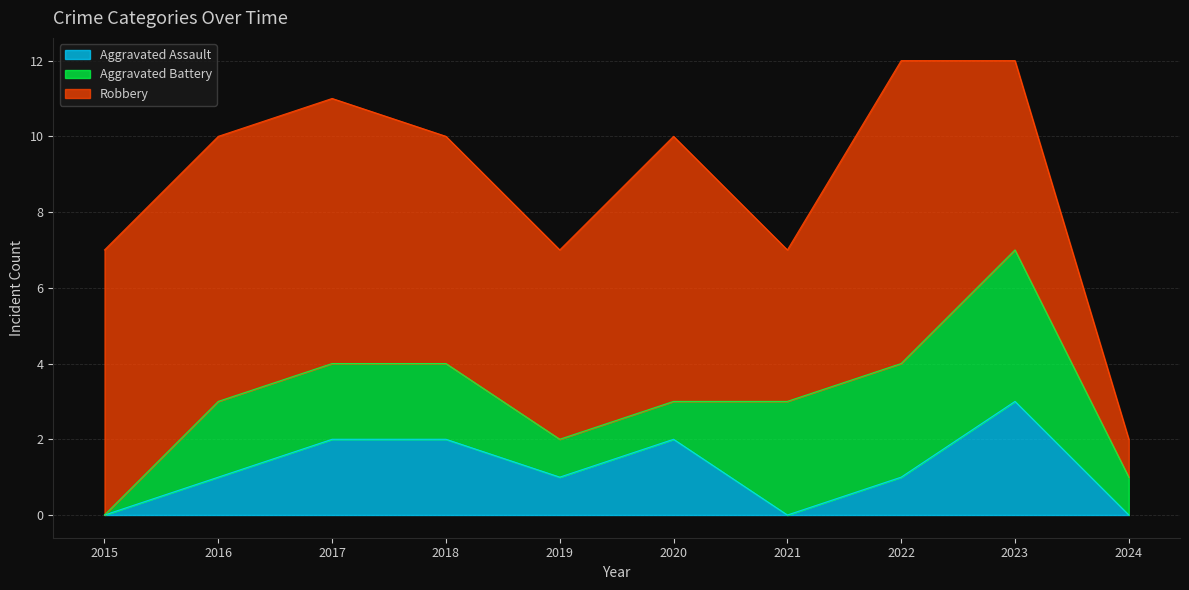

What is the spread (max minus min) of values at 2015?

7